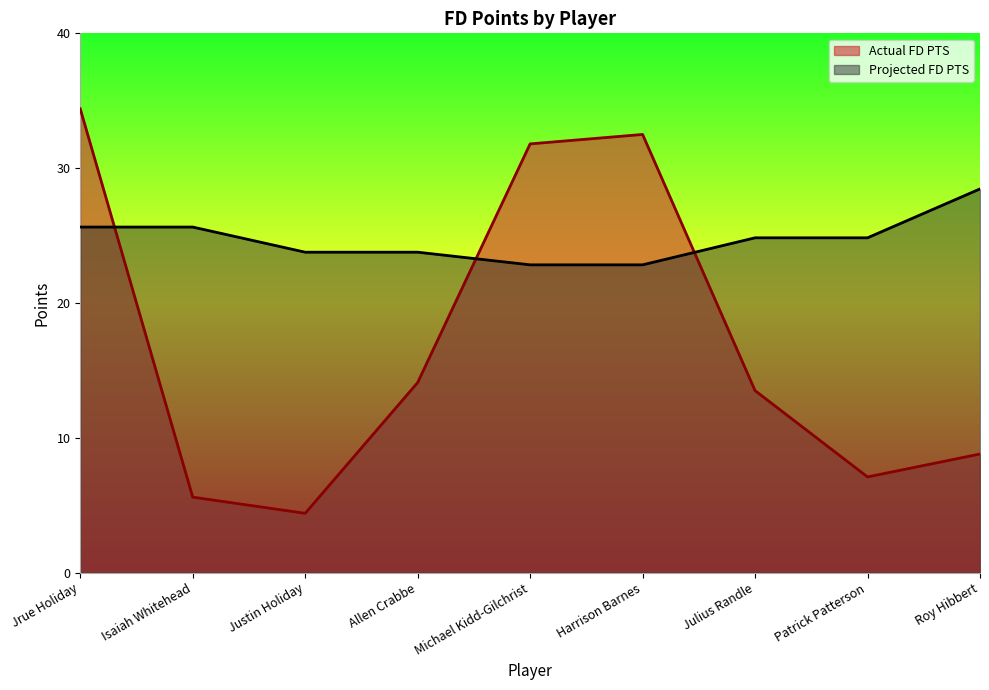

How many lines are shown in the chart?

2